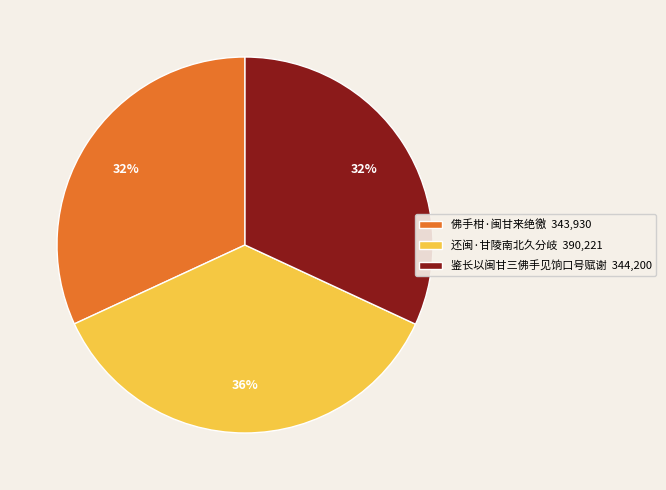

Does any single category account for the majority?

No